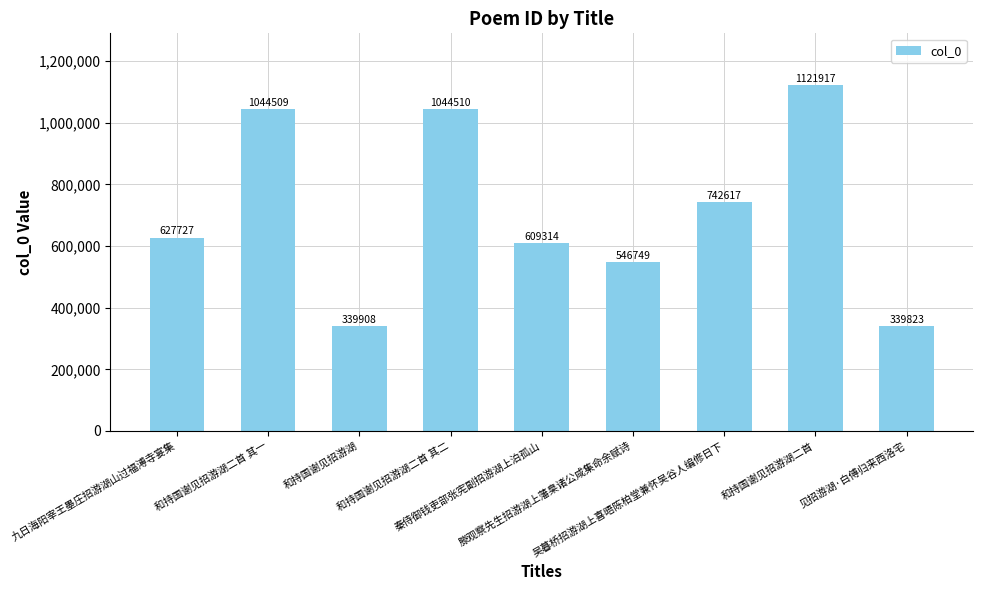

What is the ratio of the value at 和持国谢见招游湖 to the value at 和持国谢见招游湖二首 其一?

0.3